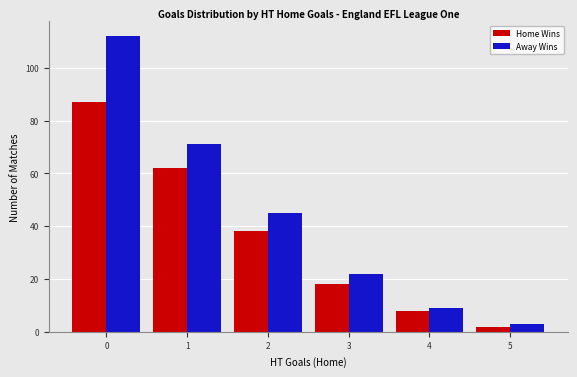

Is it true that Home Wins equals 38 at 2?

True